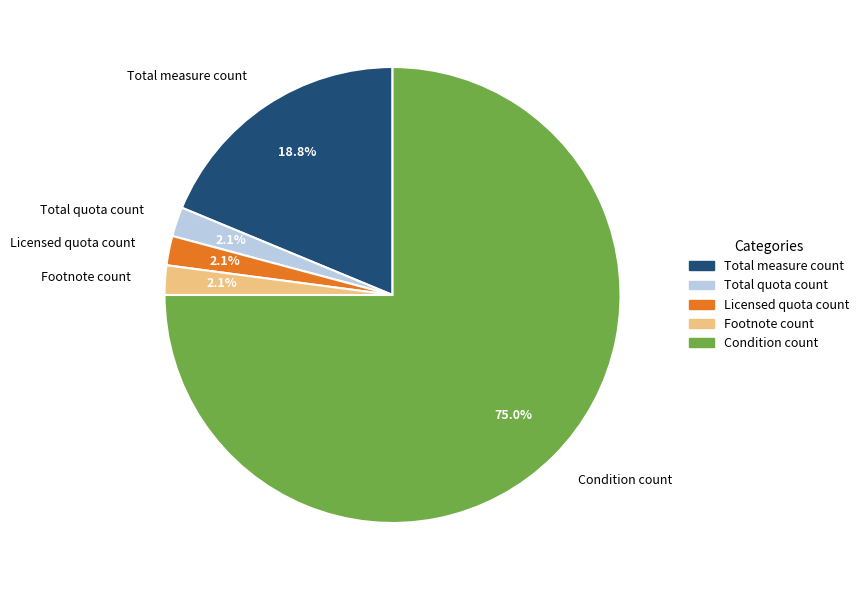

Is it true that Footnote count is 2% of the pie?

True